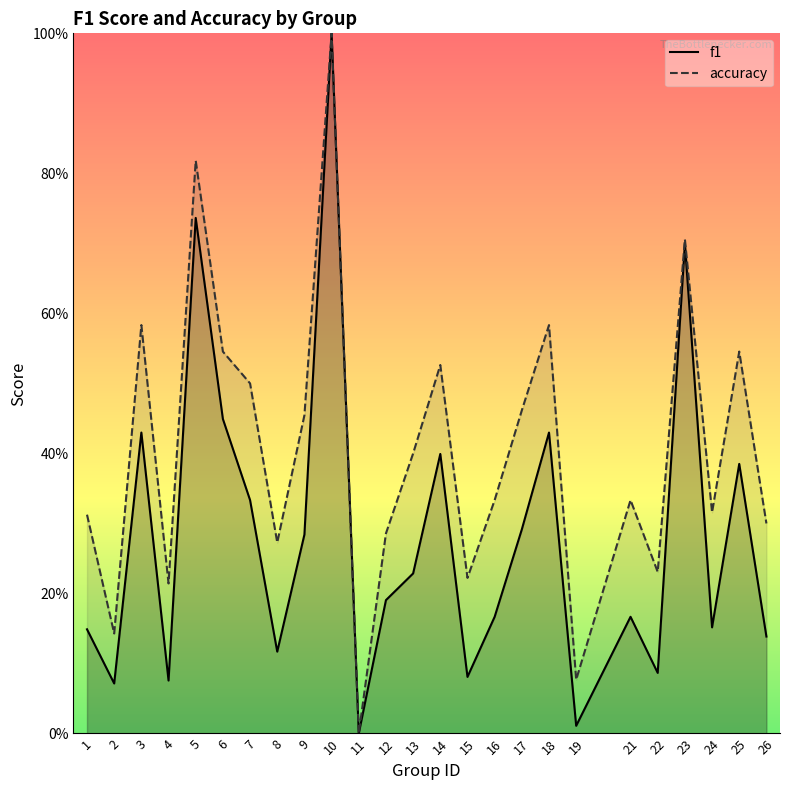

How many interior local valleys does the f1 series have?

8